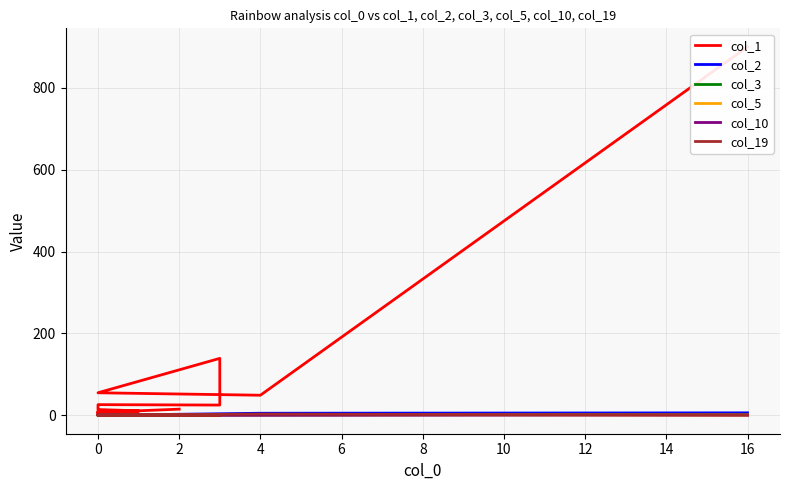

List the series in order of their peak value, lowest first.

col_5, col_10, col_3, col_19, col_2, col_1